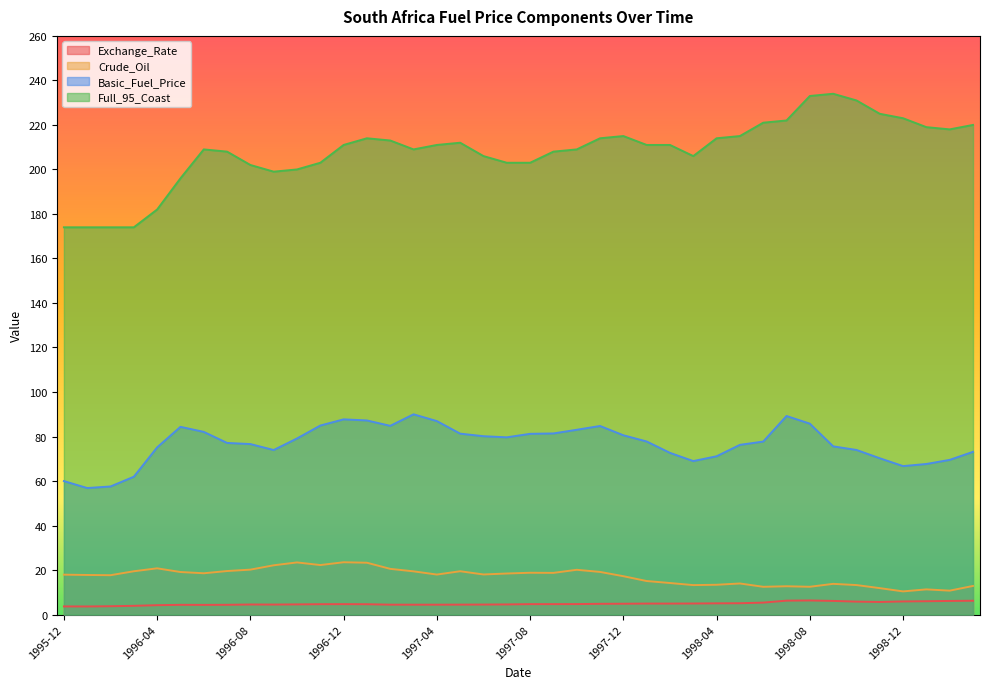

What is the minimum value shown in the chart?

3.6